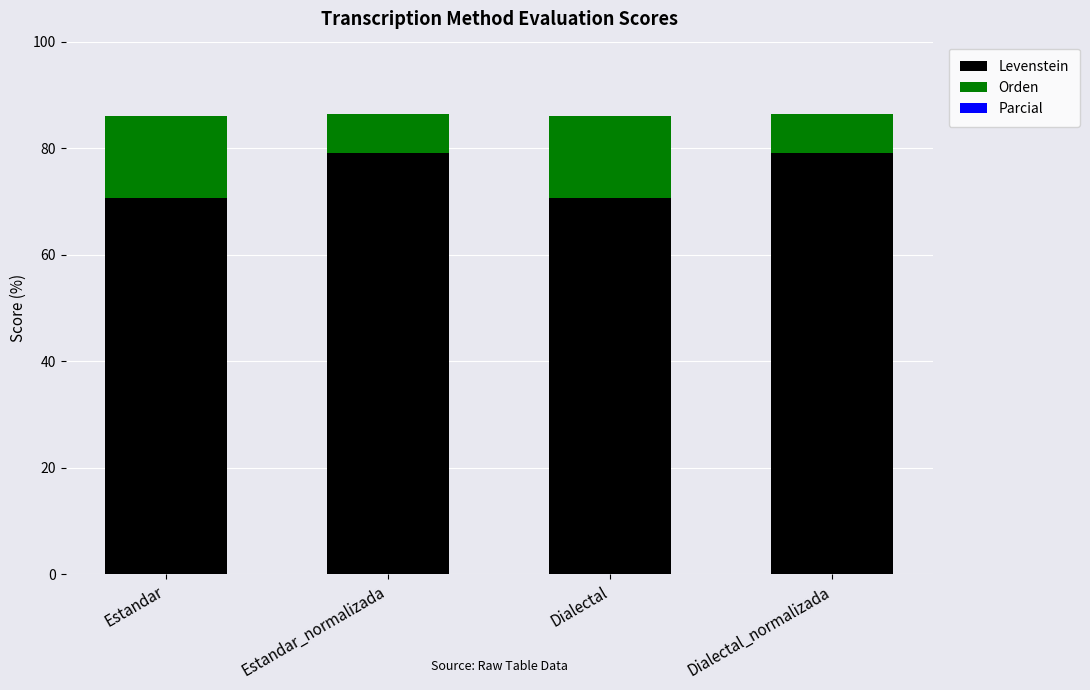

How many bars are there in total?

4